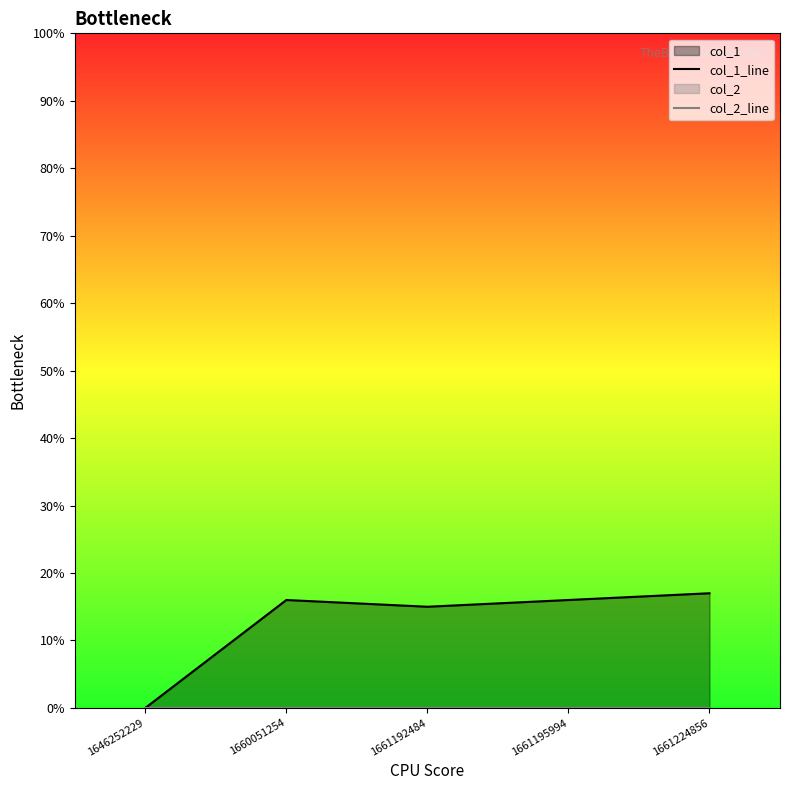

List the series in order of their overall mean, highest first.

col_1_line, col_2_line